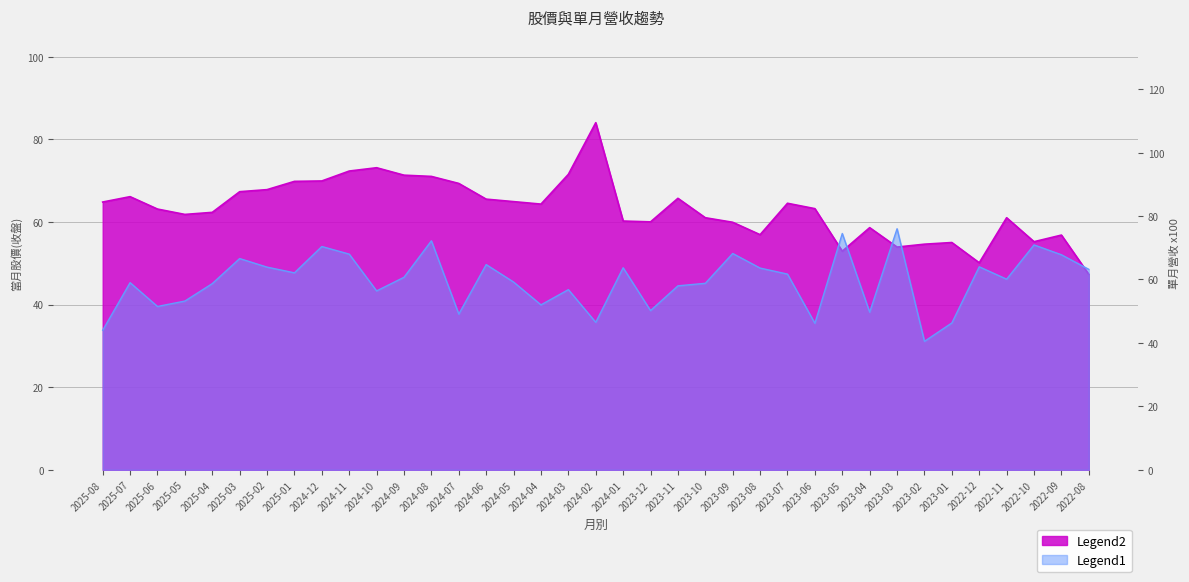

What is the difference between the maximum and minimum values in the 當月股價(收盤) series?

36.7